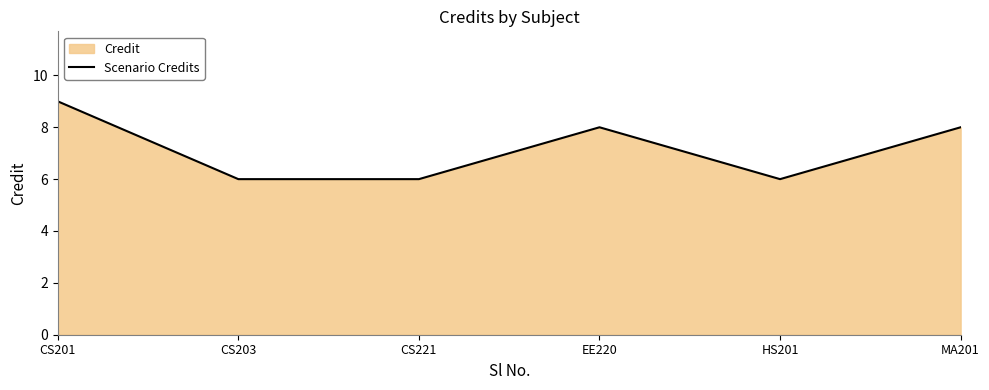

What is the change in value from CS201 to HS201?

-3